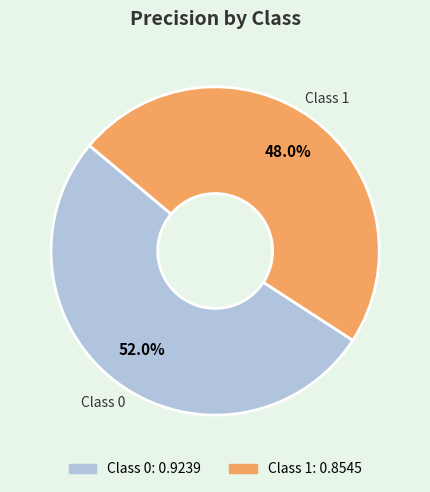

Rank the categories by value from highest to lowest.

Class 0, Class 1